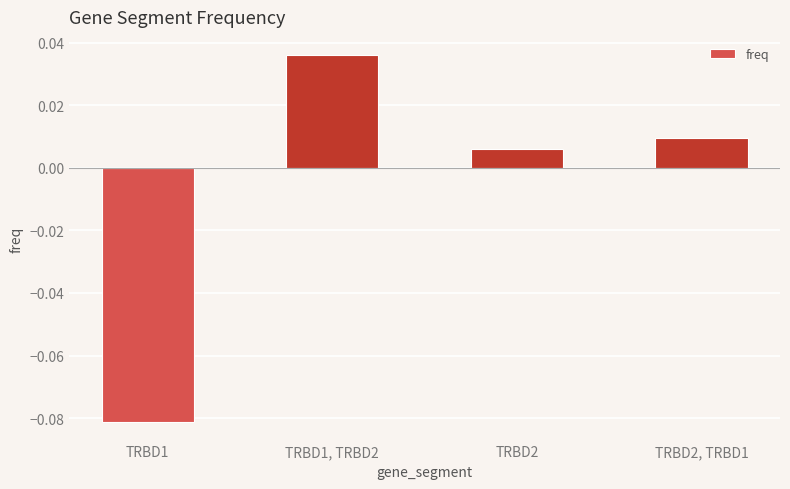

Between TRBD2 and TRBD1, which is larger?

TRBD2